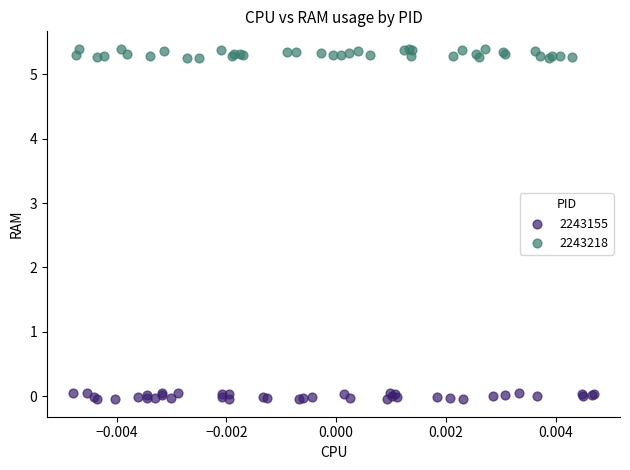

Which series has the widest spread of Y values?

2243218